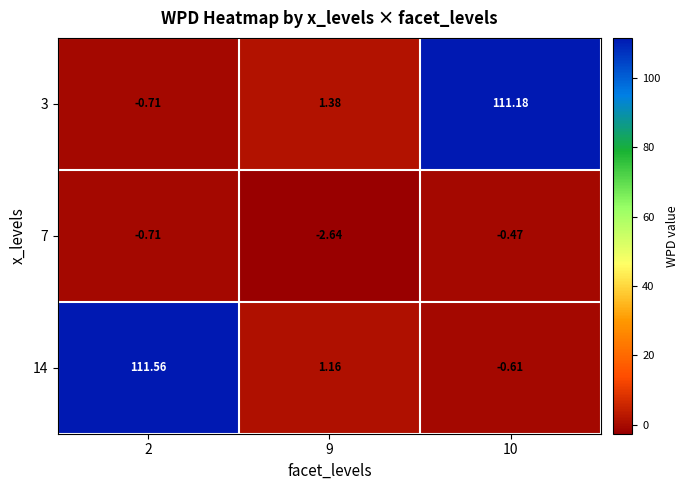

Is the value of 14 at 9 greater than the value of 3 at 10?

No